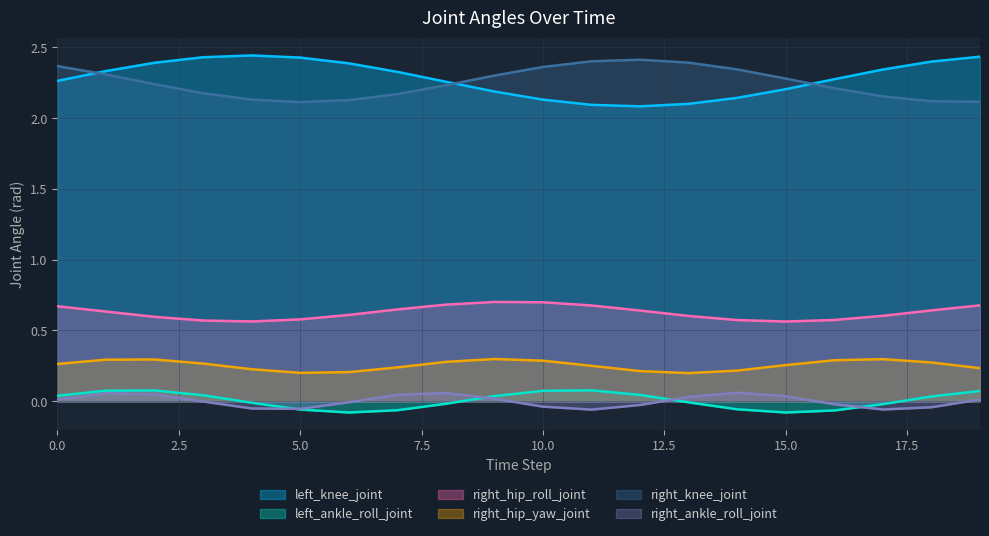

Rank the series at 10.0 from highest to lowest value.

right_knee_joint, left_knee_joint, right_hip_roll_joint, right_hip_yaw_joint, left_ankle_roll_joint, right_ankle_roll_joint